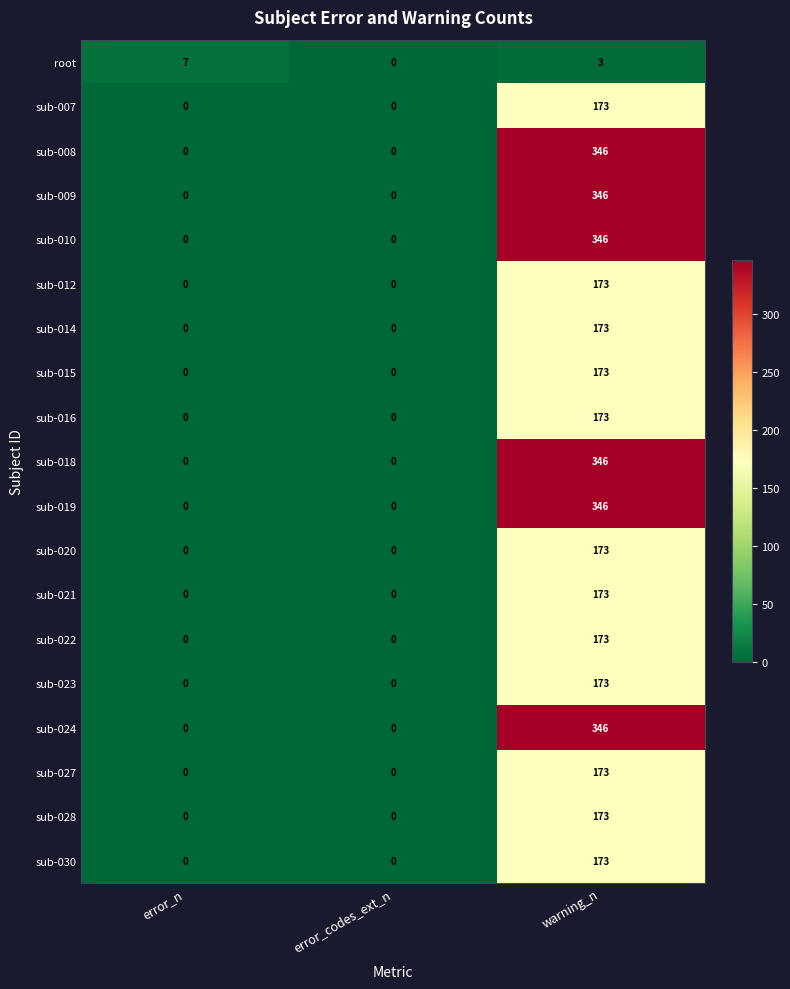

What is the average value of the sub-016 series?

58